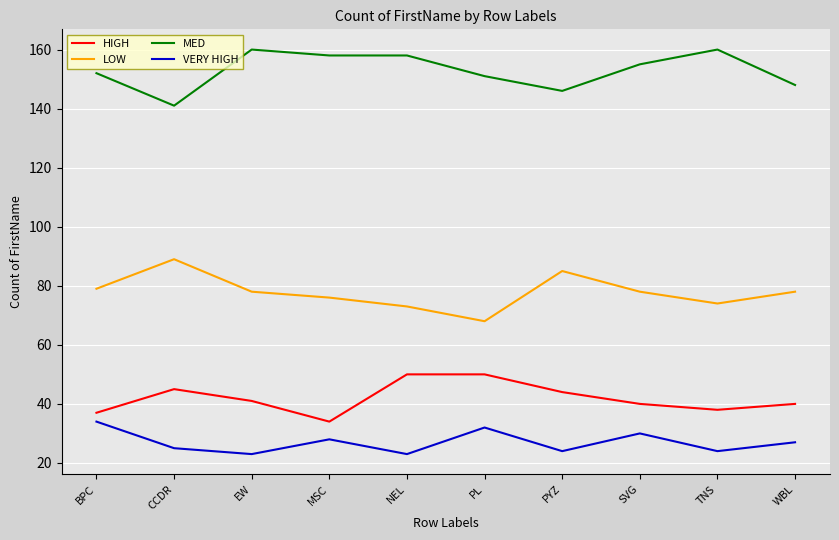

How many lines are shown in the chart?

4